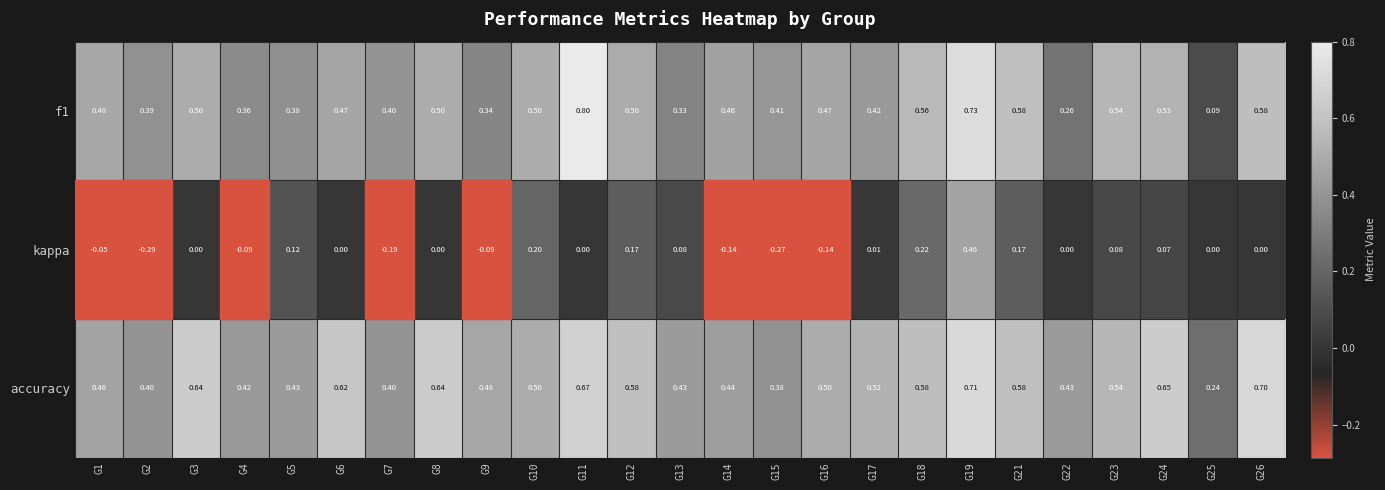

Which series has the widest spread of values?

kappa